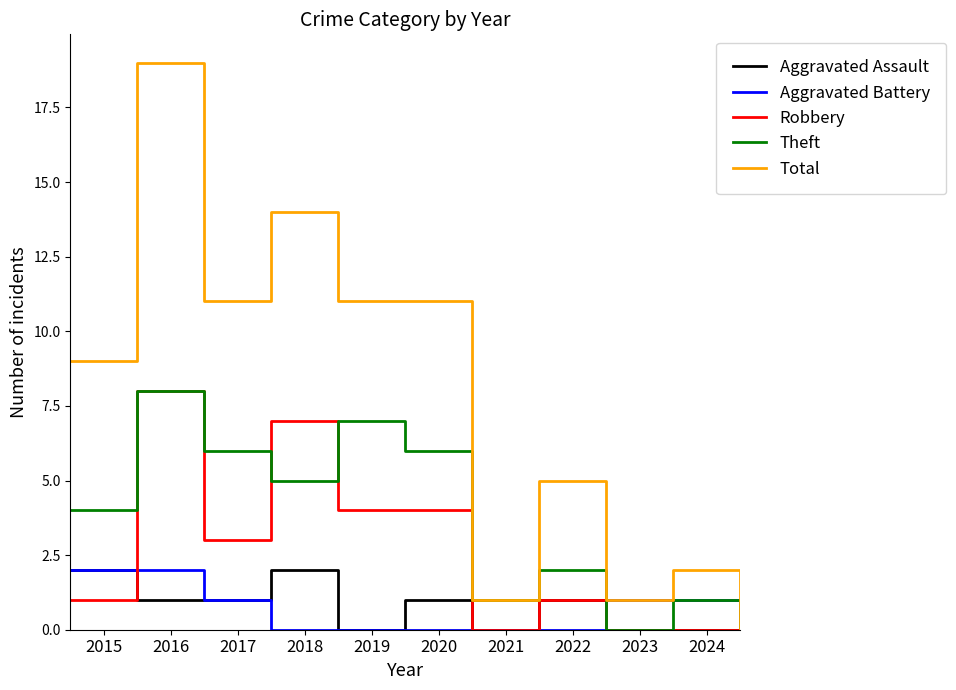

What is the maximum value for Theft?

8